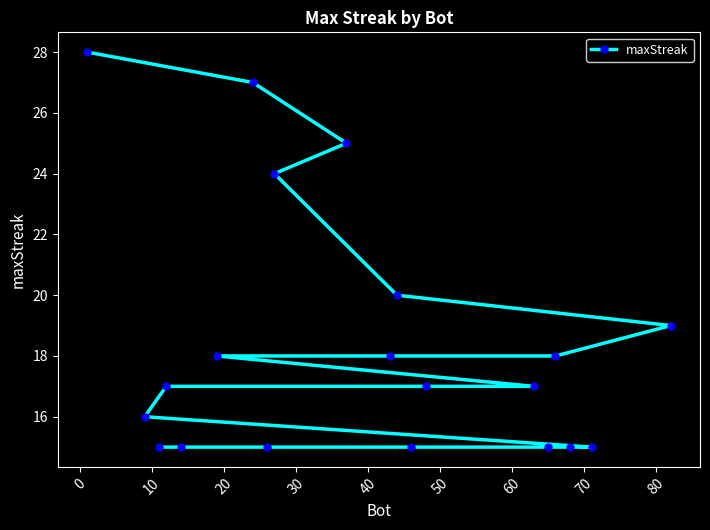

What is the difference between the second highest and second lowest values?

12